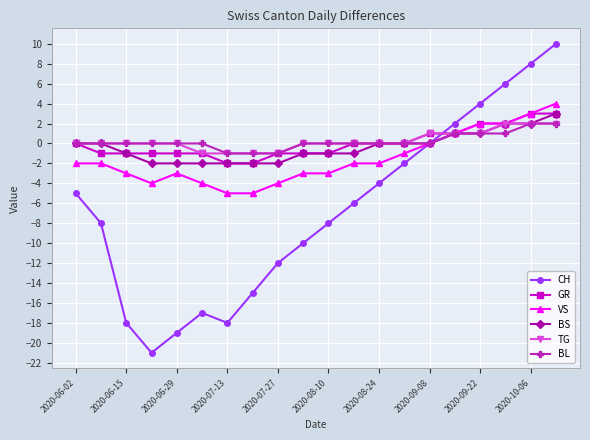

What is the value of the BL point at the 18th from the left?

1